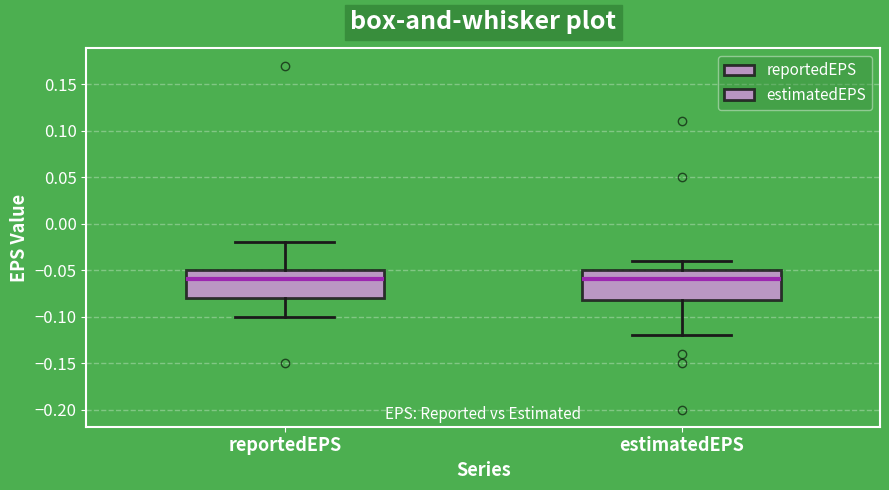

Reading left to right, read every box against the y-axis: the position of its median line, the range the box covers, and the ends of its whiskers. The values are not printed on the chart, so give them approximately, as read against the axis.

reportedEPS: median -0.06, box -0.08 to -0.05, whiskers -0.10 to -0.02
estimatedEPS: median -0.06, box -0.08 to -0.05, whiskers -0.12 to -0.04